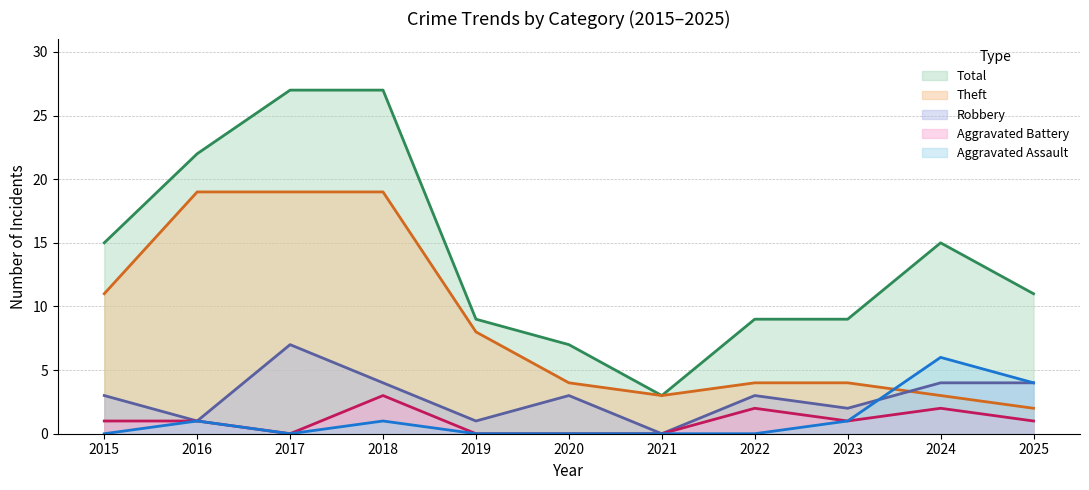

Which series has the largest total across all categories?

Total